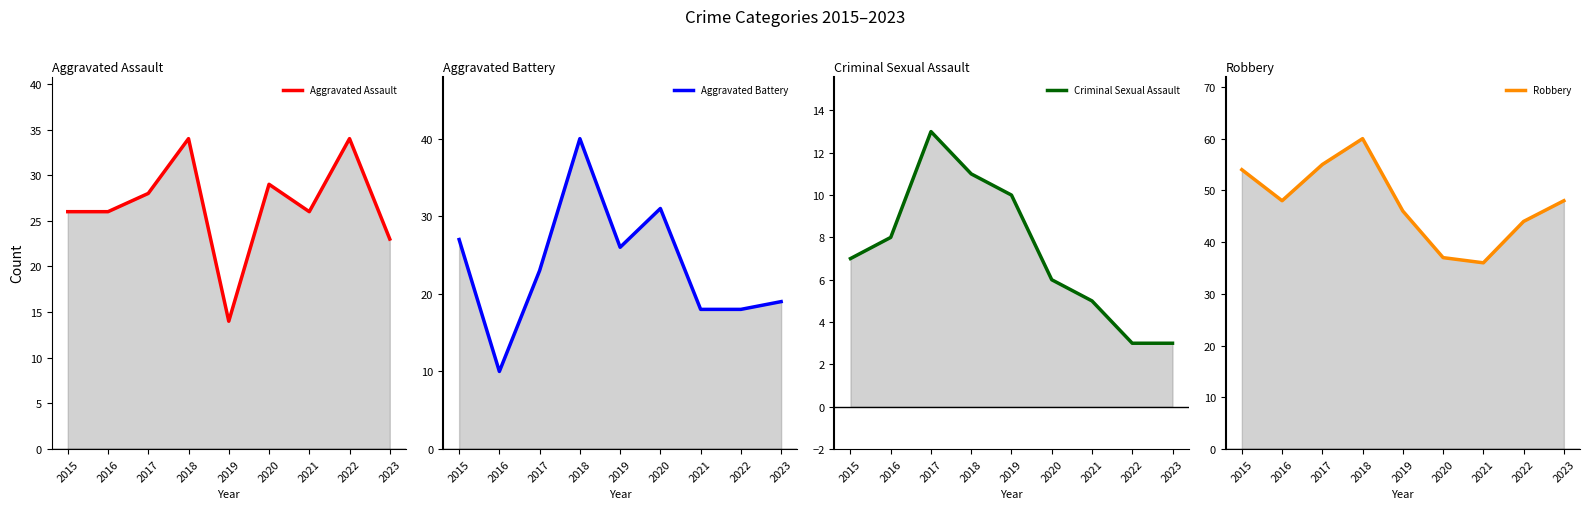

True or false: Criminal Sexual Assault and Robbery intersect in this chart.

False